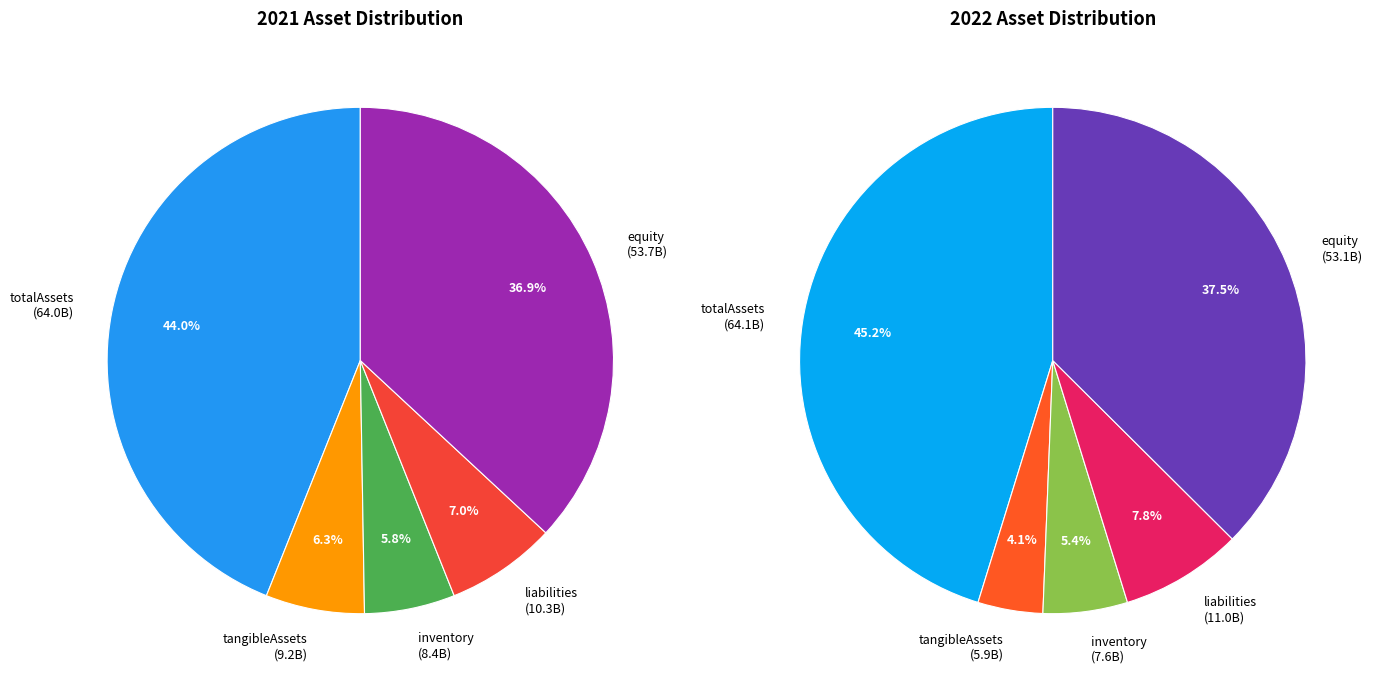

How much of the chart is everything except 2022?

49.9%